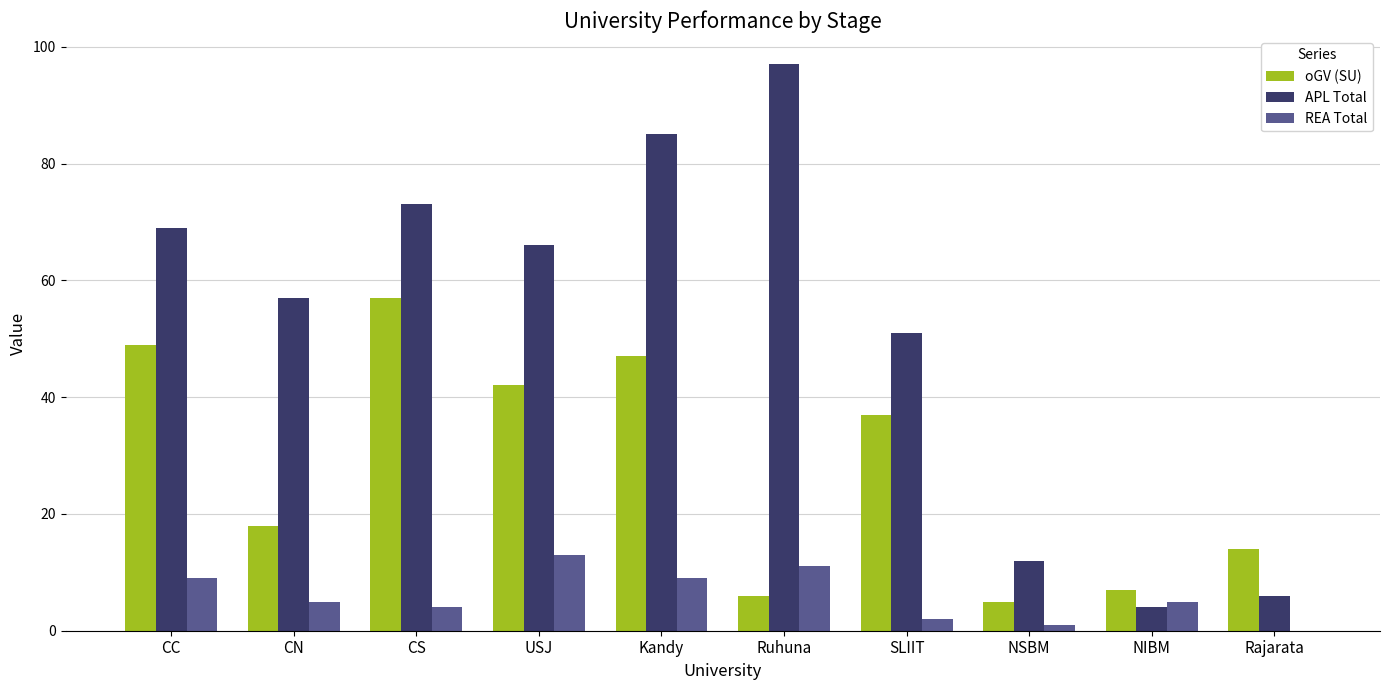

What is the sum of all APL Total values?

520